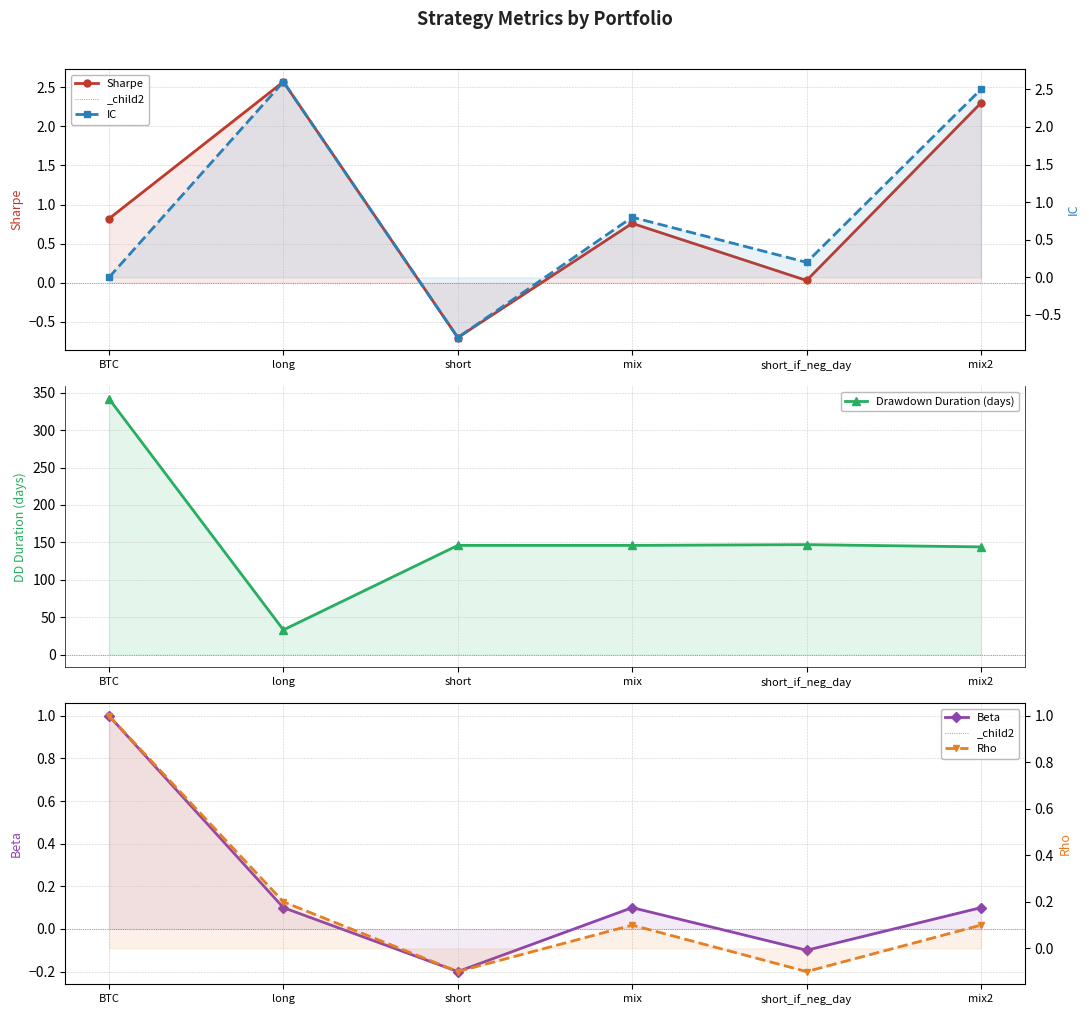

Which series has the largest total across all categories?

Drawdown Duration (days)